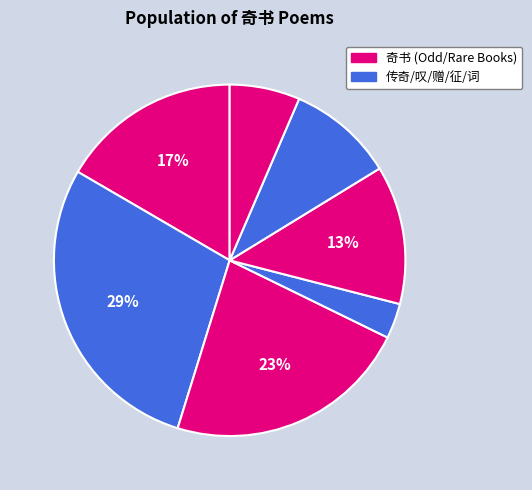

To the nearest percent, what is the difference between the largest and smallest slice percentages?

25%